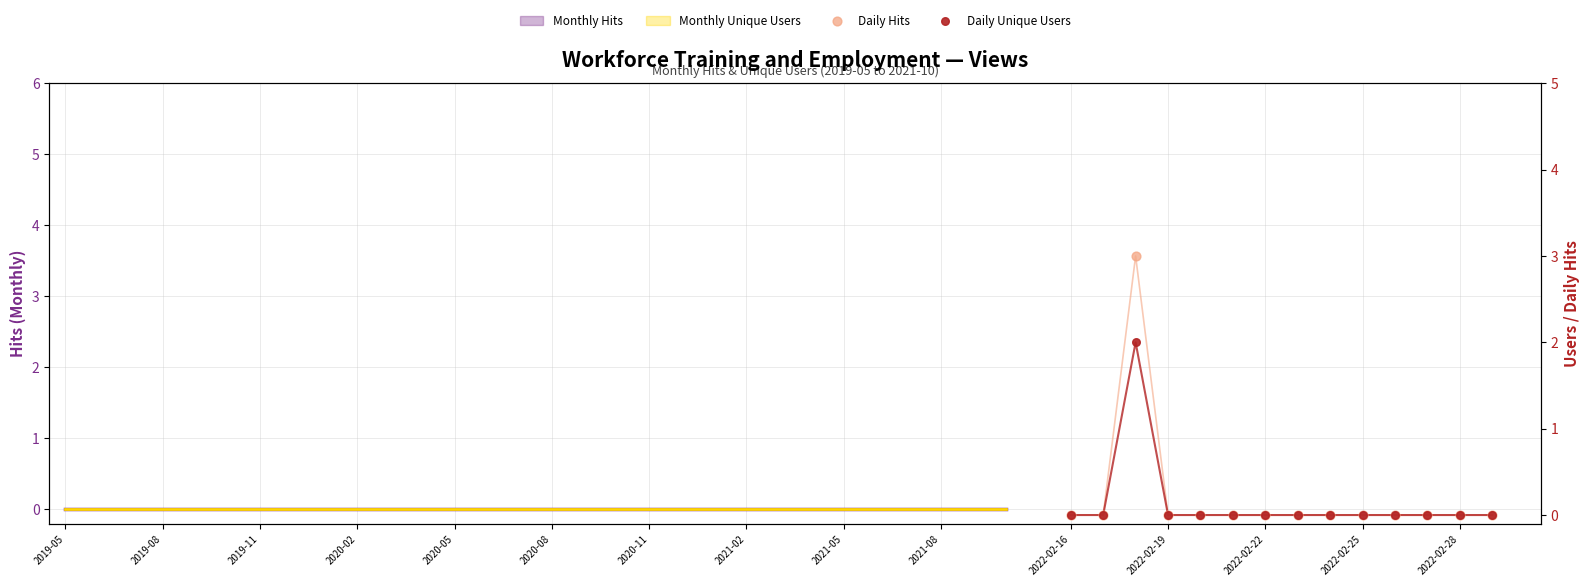

Which series has the largest total across all categories?

Daily Hits